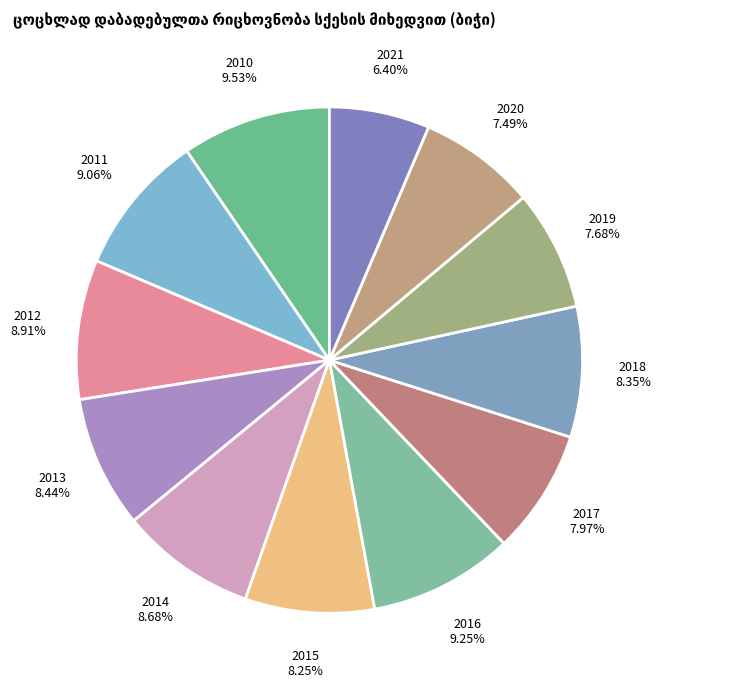

Between 2015 and 2011, which is larger?

2011